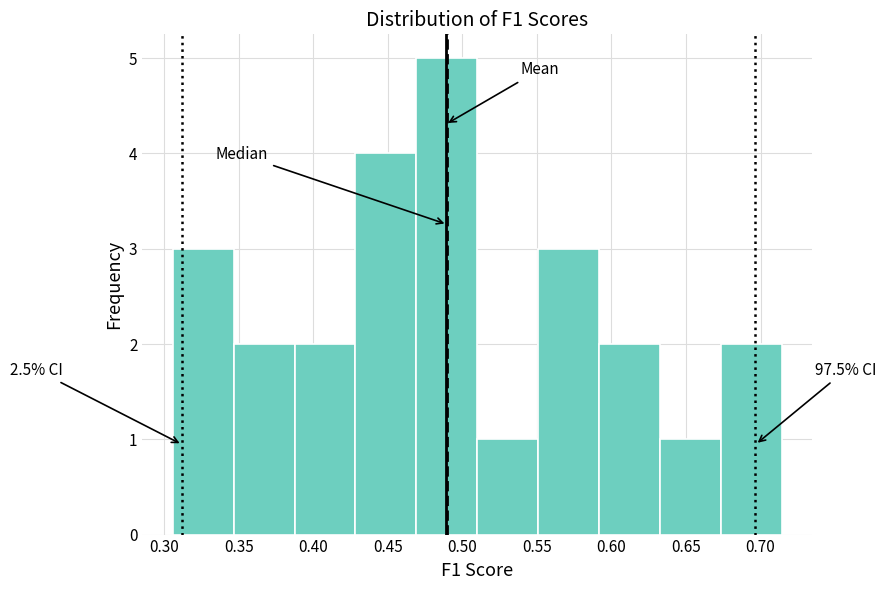

Over which range of the x-axis is the bar tallest?

0.470 to 0.510